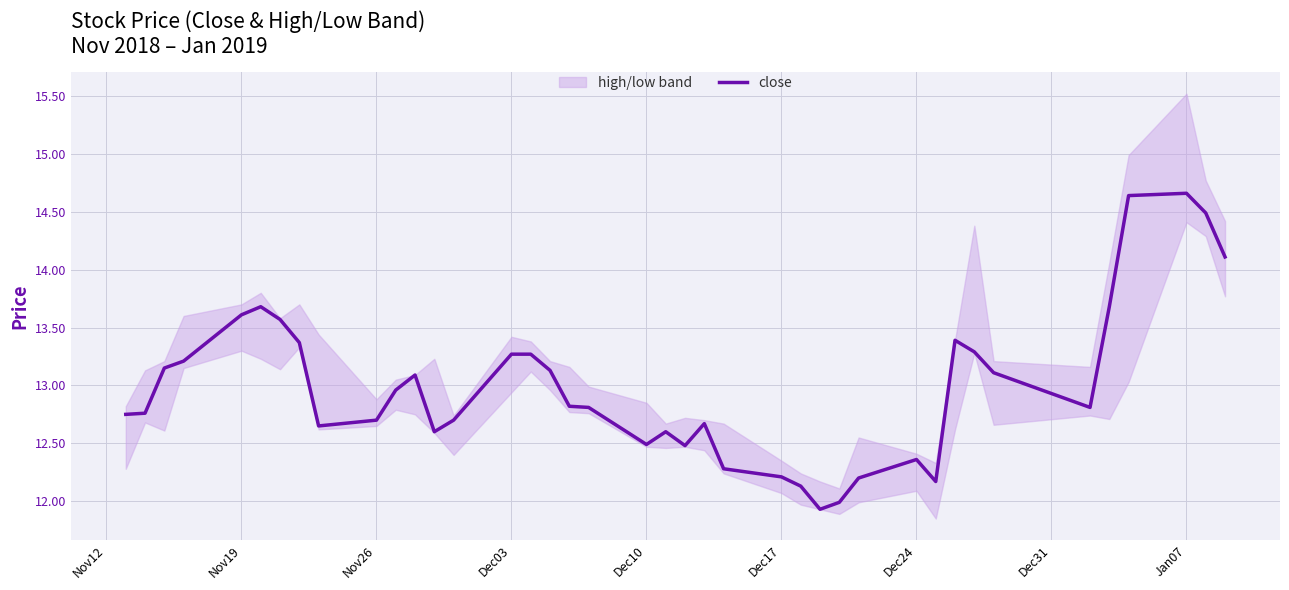

What is the difference between the maximum and minimum values?

2.7